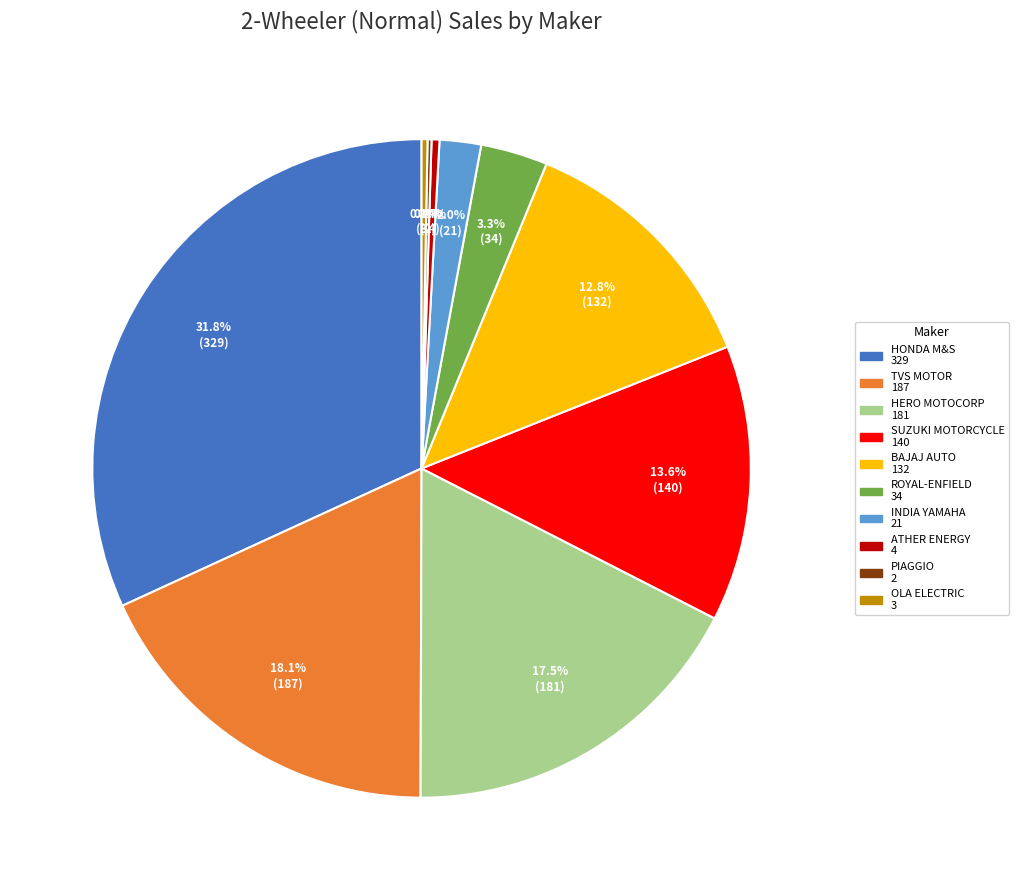

Does any single category account for the majority?

No